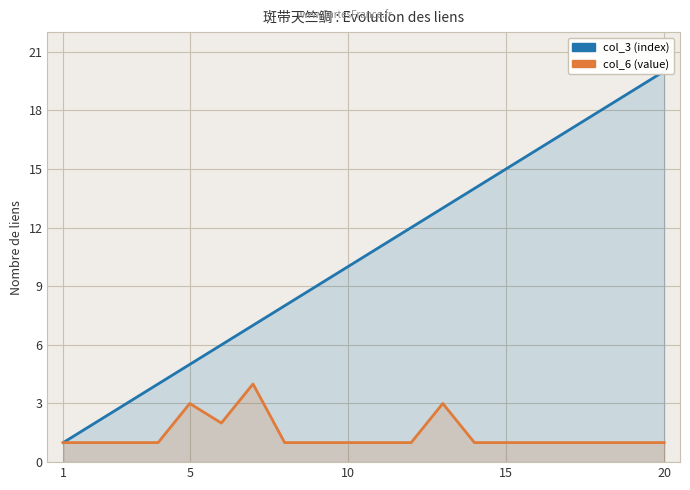

Which series has the largest total across all categories?

col_3 (index)